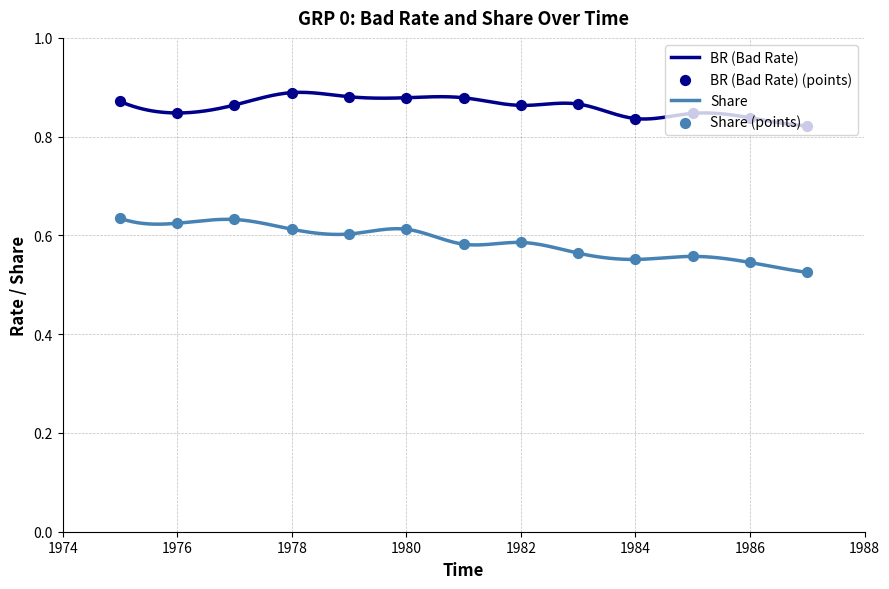

Which series has the largest total across all categories?

BR (Bad Rate)